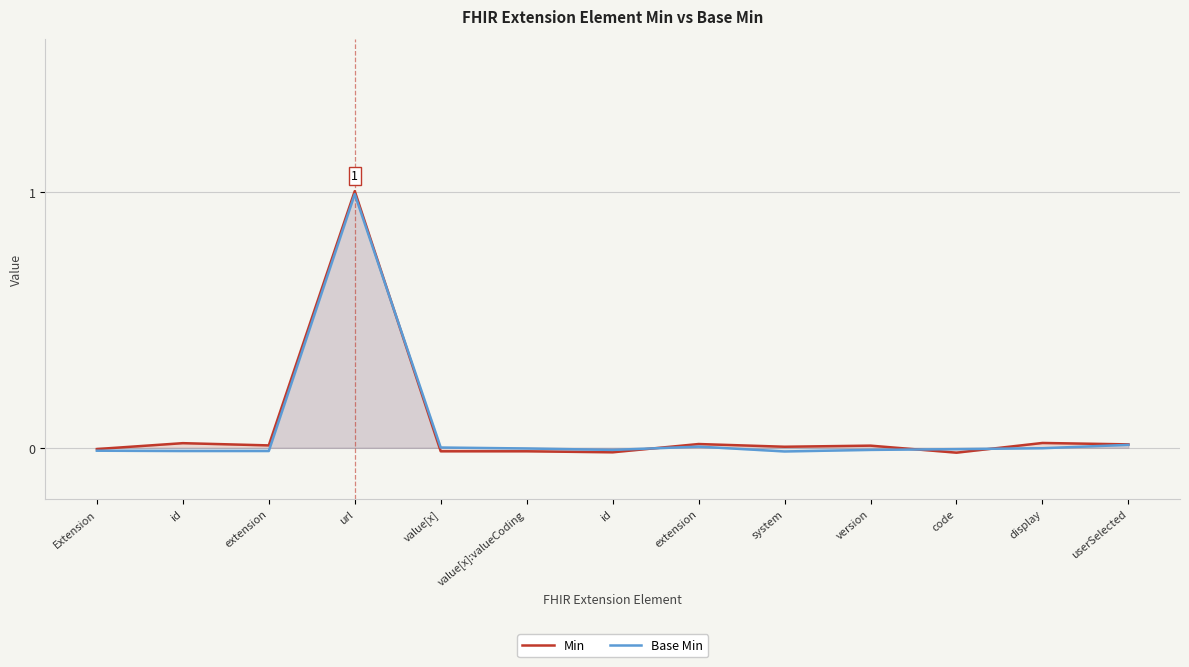

How many data points in Min are less than 0?

5